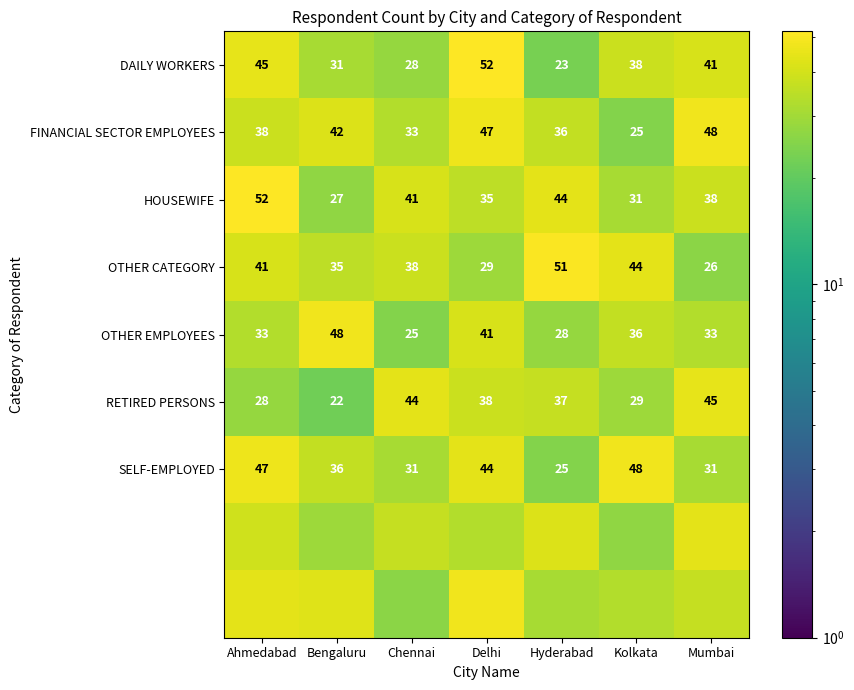

What is the maximum value for RETIRED PERSONS?

45